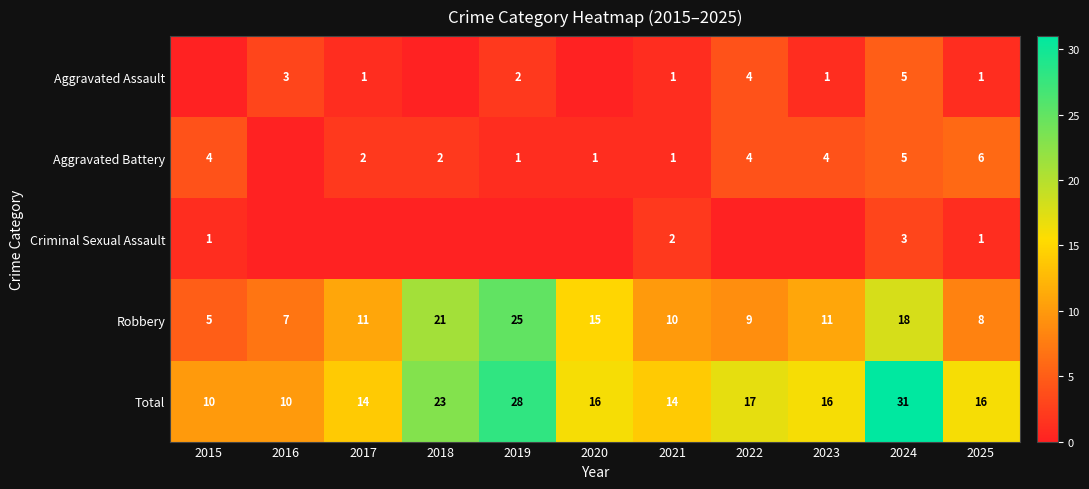

What is the maximum value for Aggravated Assault?

5